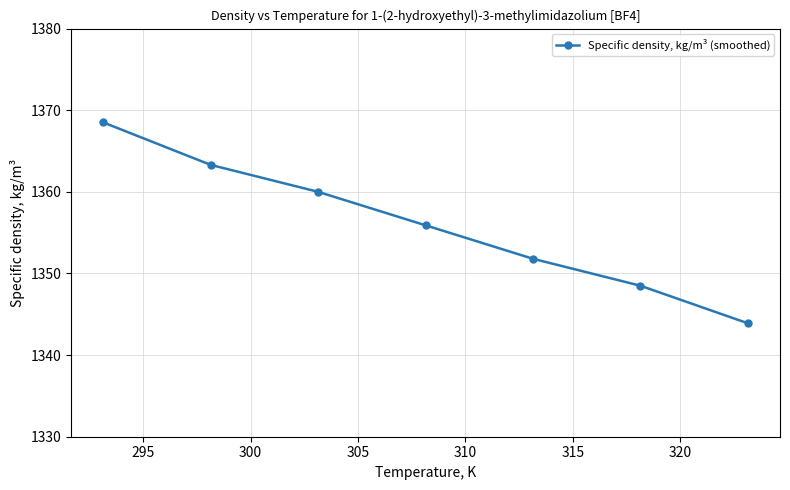

How many distinct data groups are displayed?

1